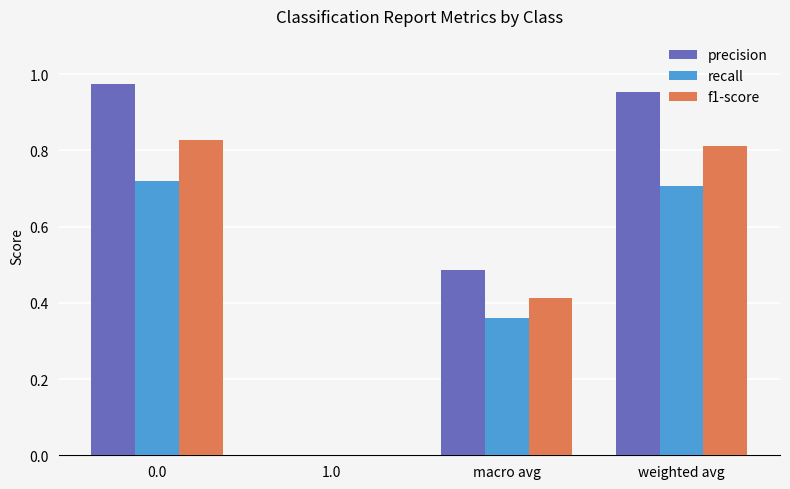

The value of precision at macro avg is 0.1. True or false?

False